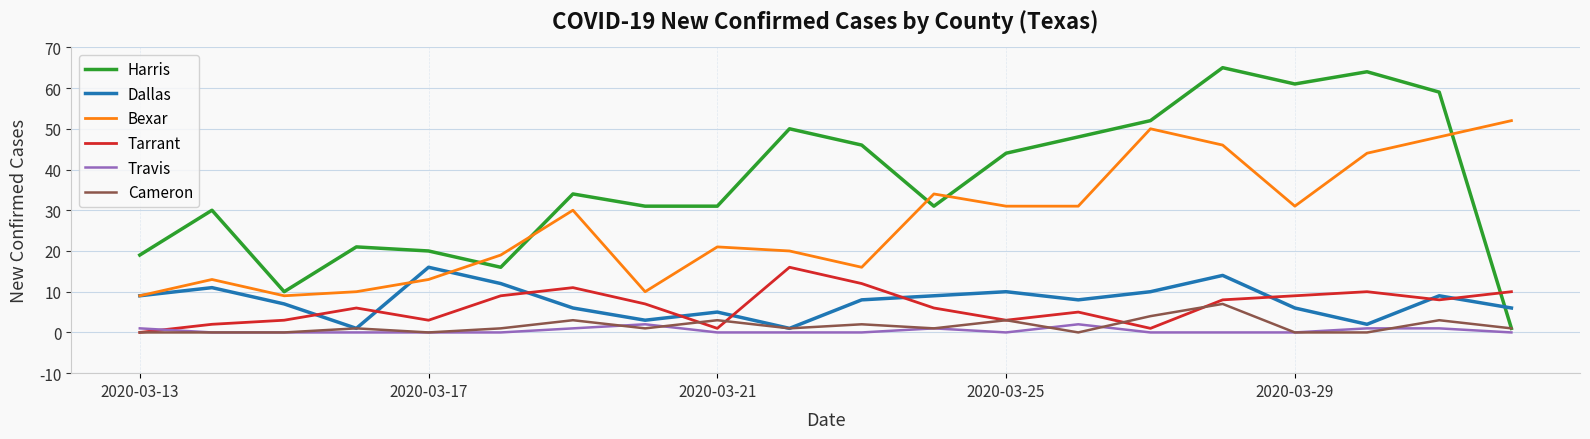

After their last crossing, which series has the higher values: Travis or Tarrant?

Tarrant